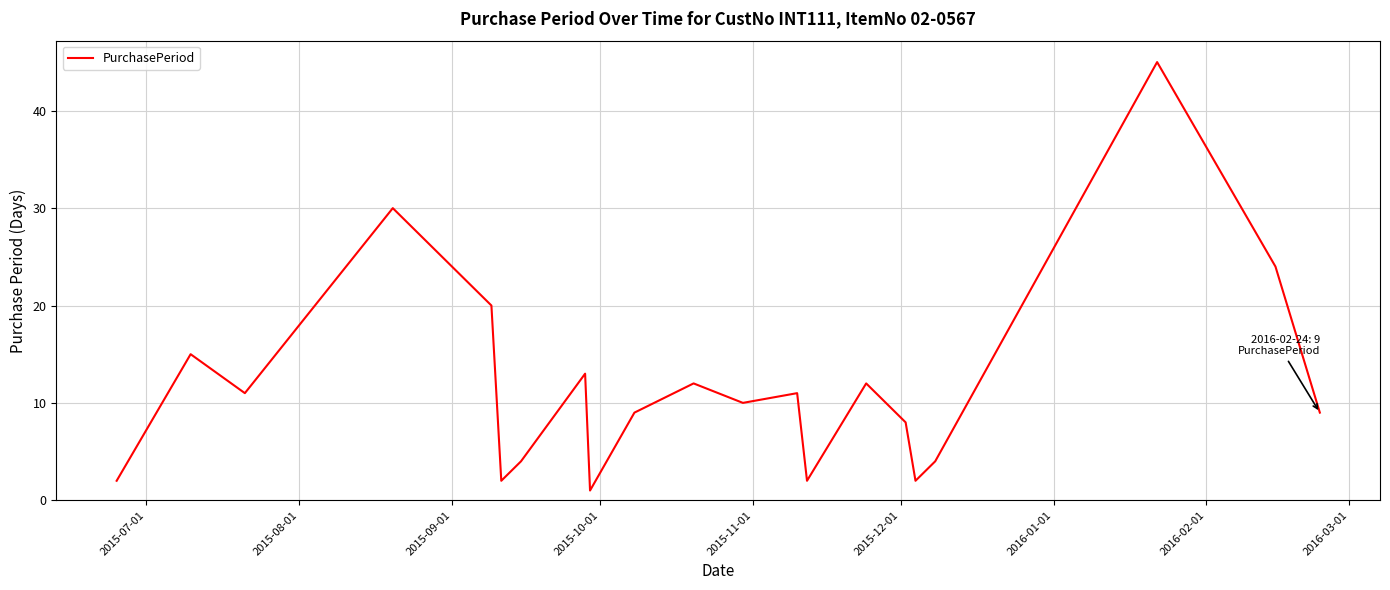

How many interior local valleys (lower than both neighbors) does the data have?

6